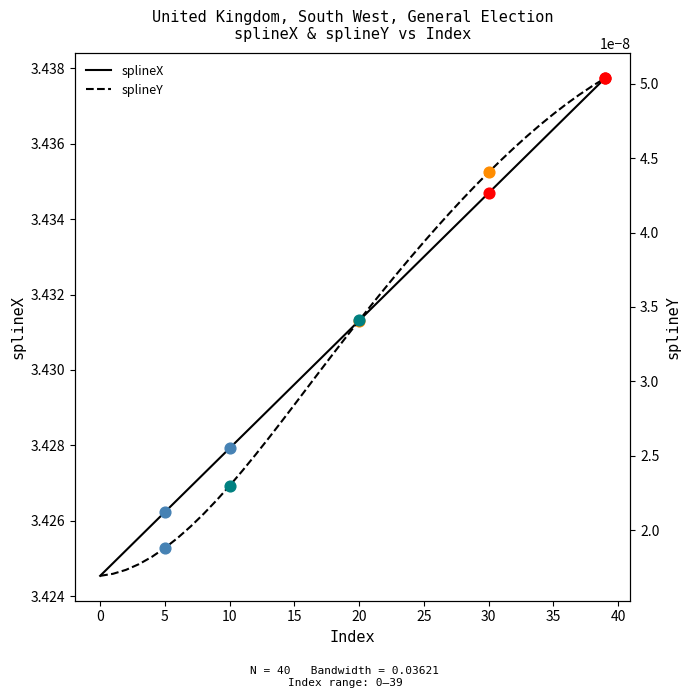

At how many categories does at least one series exceed 2?

40